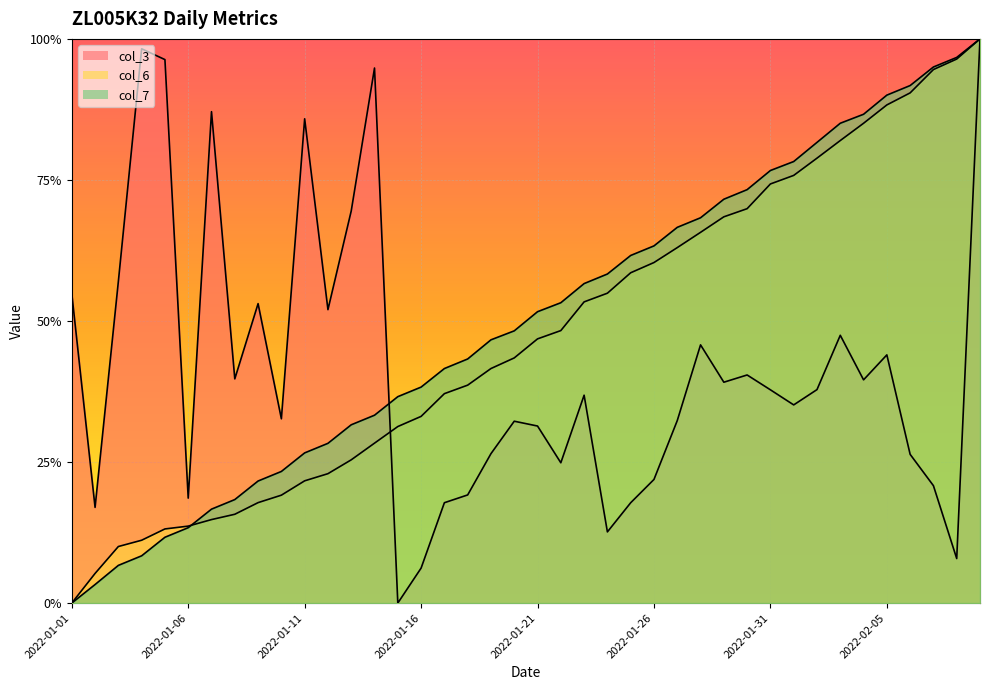

Which category has the highest value in the col_3 series?

2022-02-09